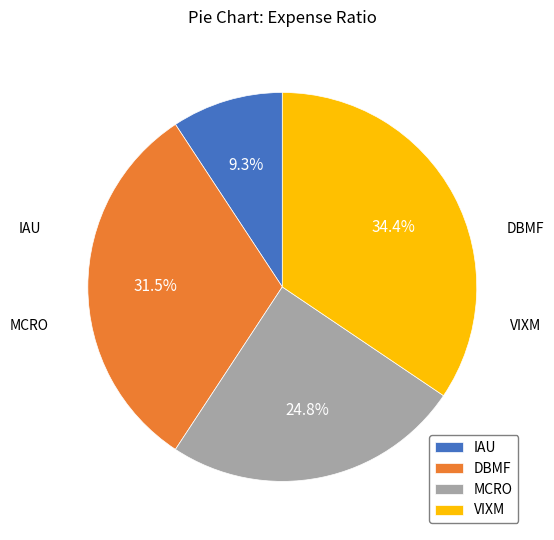

Rank the categories by value from lowest to highest.

IAU, MCRO, DBMF, VIXM